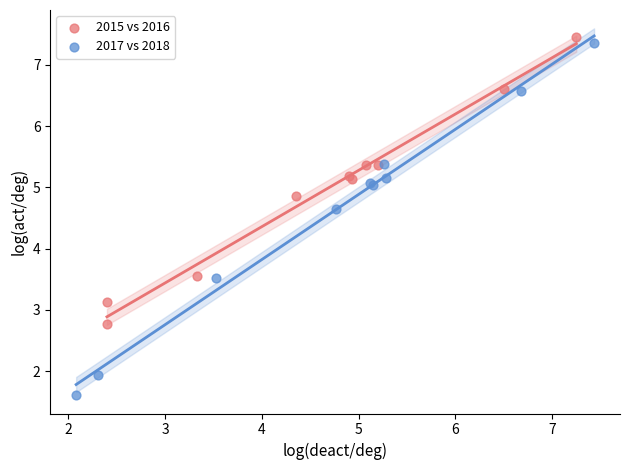

Which series has the widest spread of Y values?

2017 vs 2018